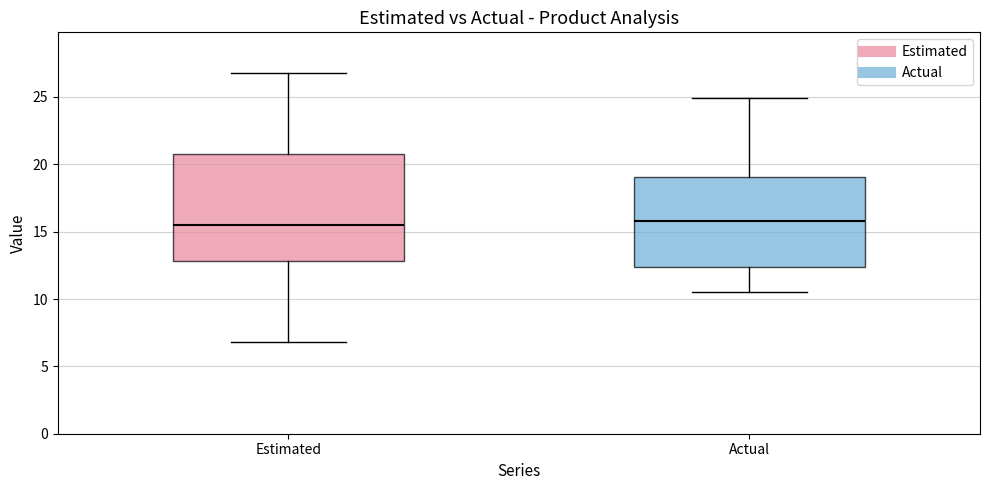

Where is the upper edge of the box for Actual on the y-axis? The values are not printed on the chart, so give them approximately, as read against the axis.

19.0